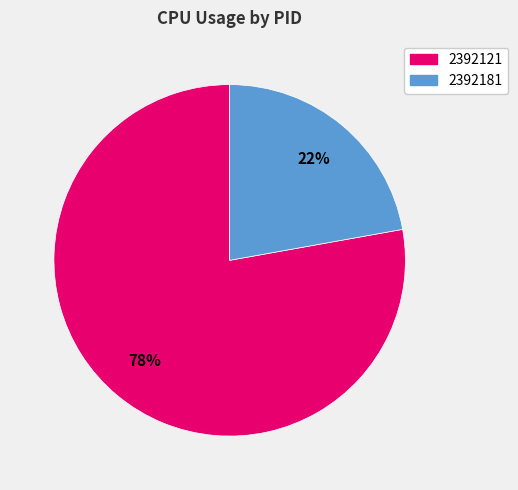

Combined, do 2392181 and 2392121 account for over 50%?

Yes